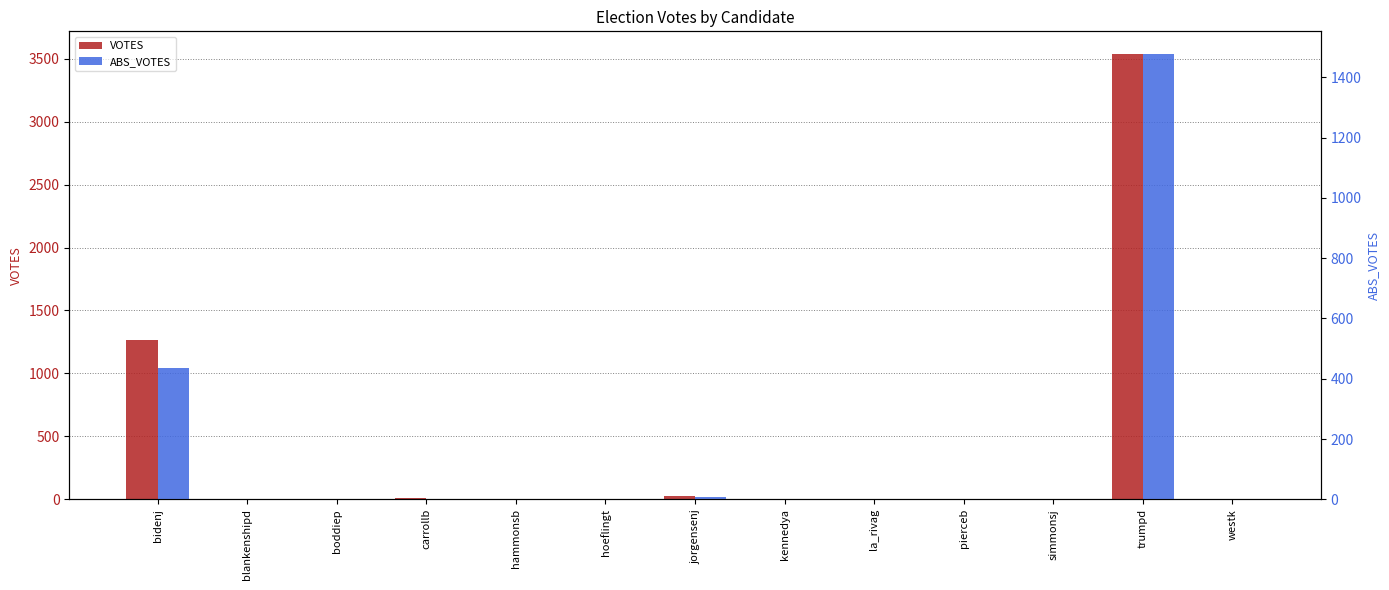

How many groups of bars are there?

13